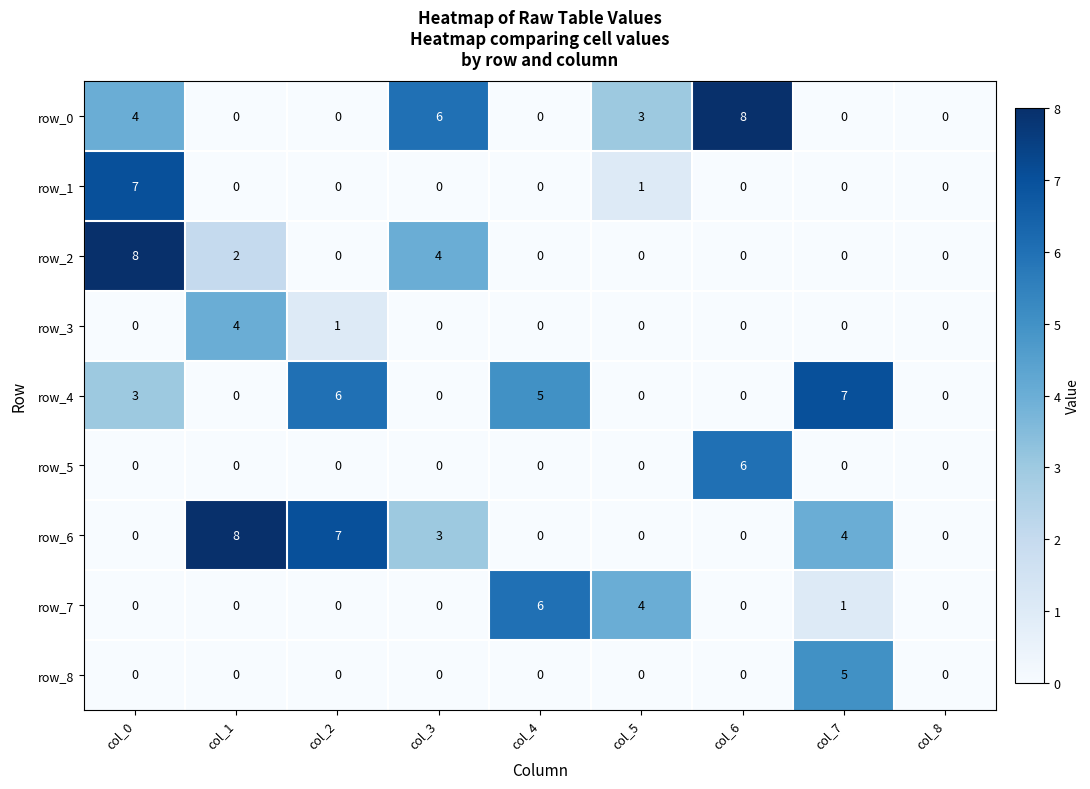

How many row_3 values are between 0 and 1?

8